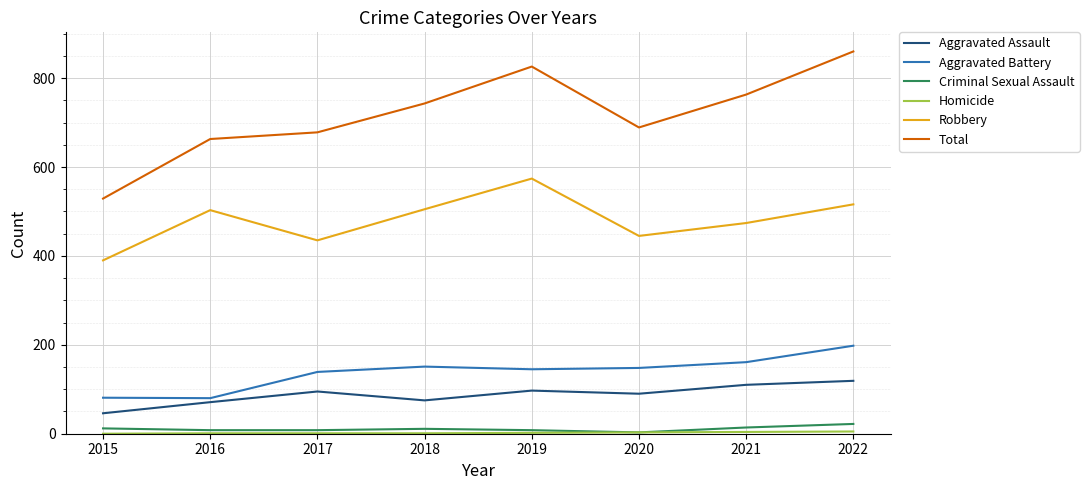

Which series has the widest spread of values?

Total